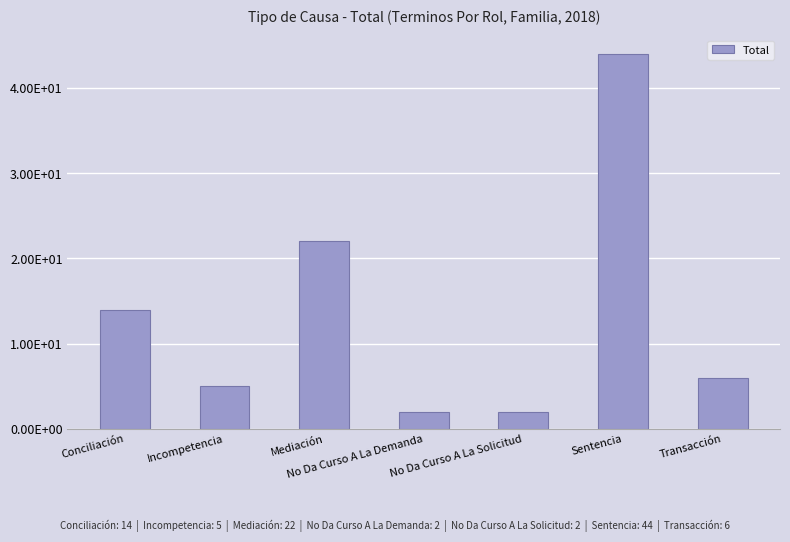

What is the label of the 7th bar from the left?

Transacción